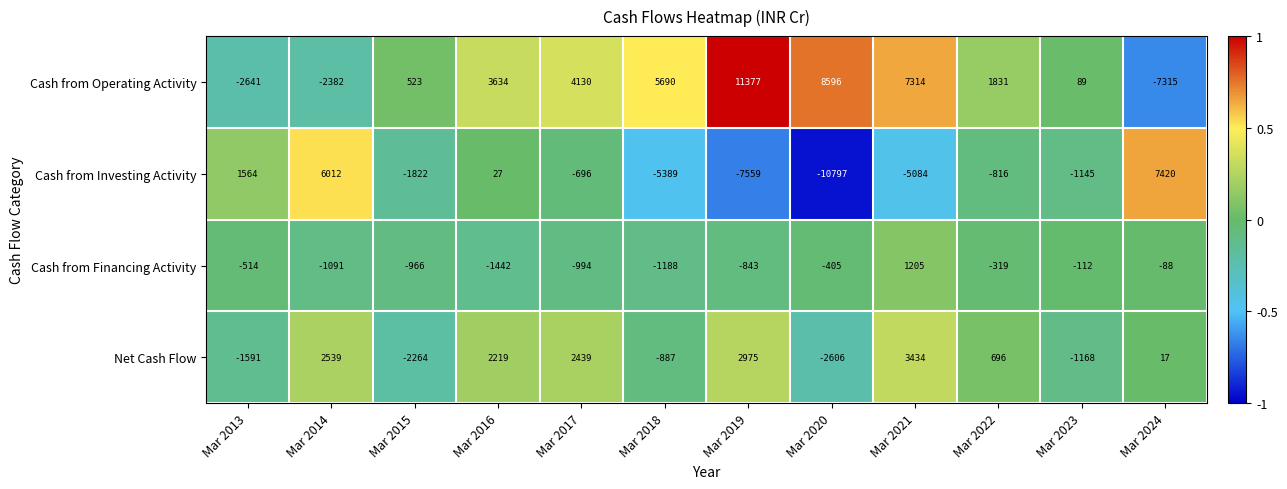

At which category does the chart reach its peak across all series?

Mar 2019